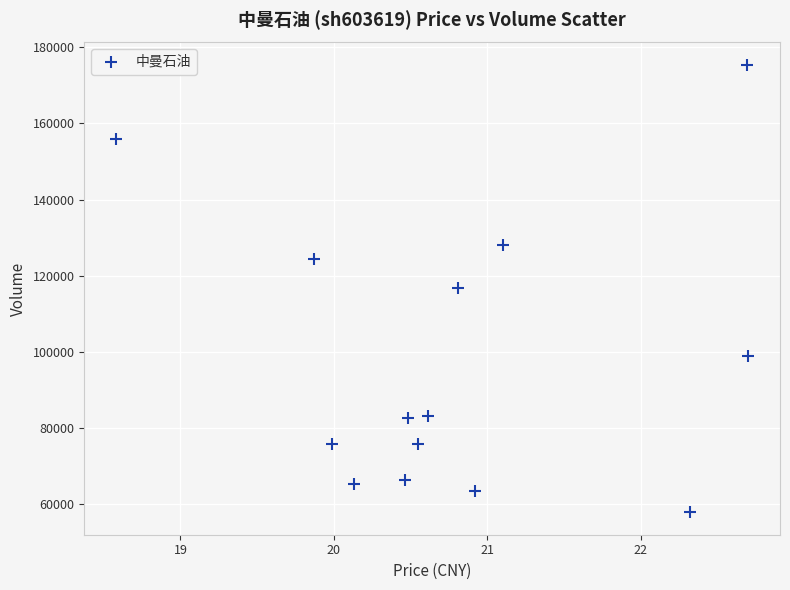

What is the range of Y values (max minus min)?

117726